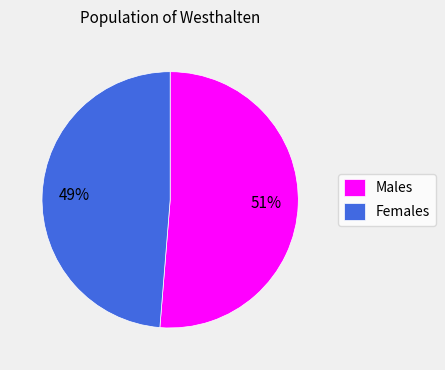

Is the sum of Males and Females greater than half?

Yes